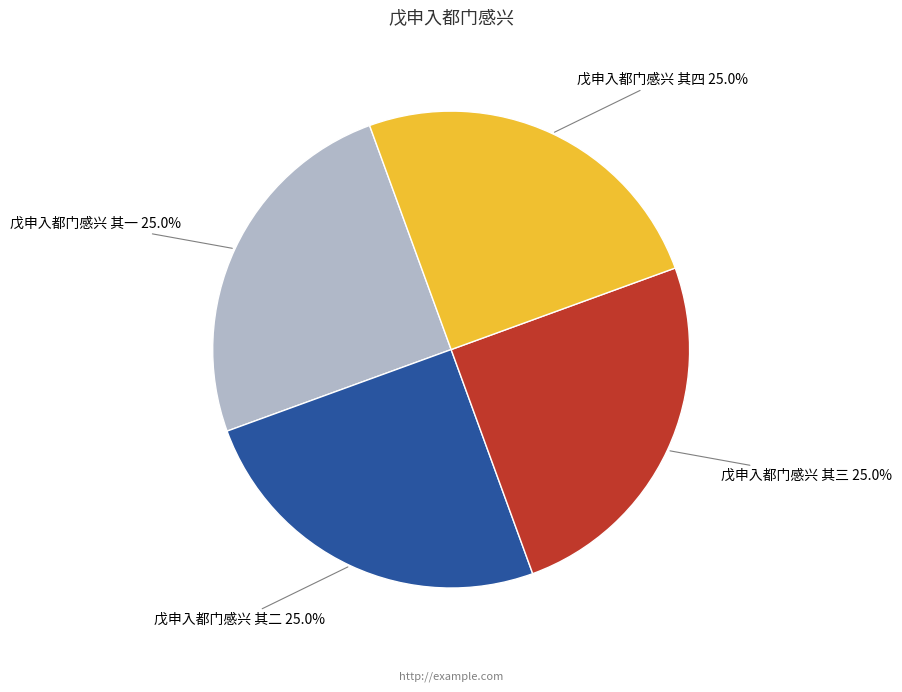

Is there a majority slice in this chart?

No